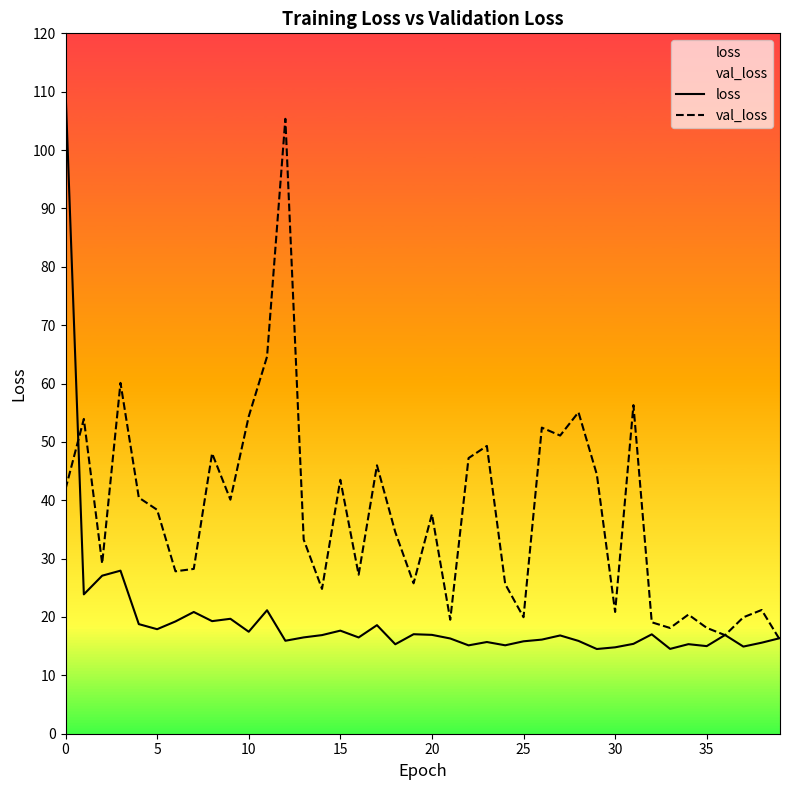

What is the label of the 12th point from the right?

28